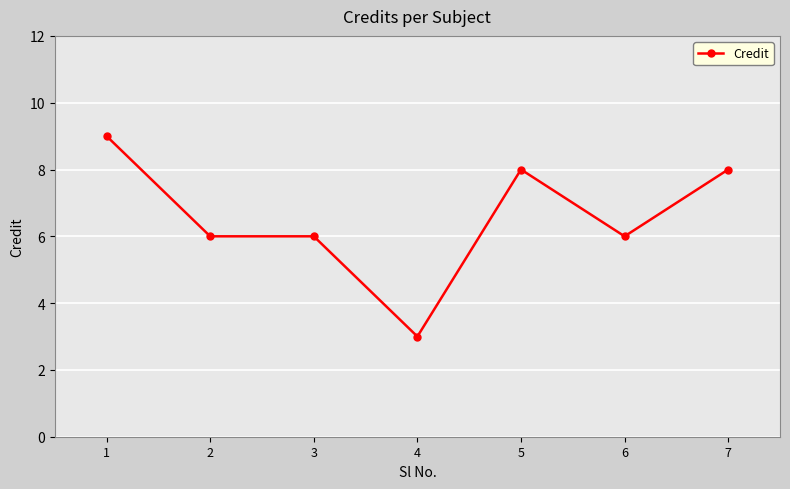

What is the maximum value shown in the chart?

9